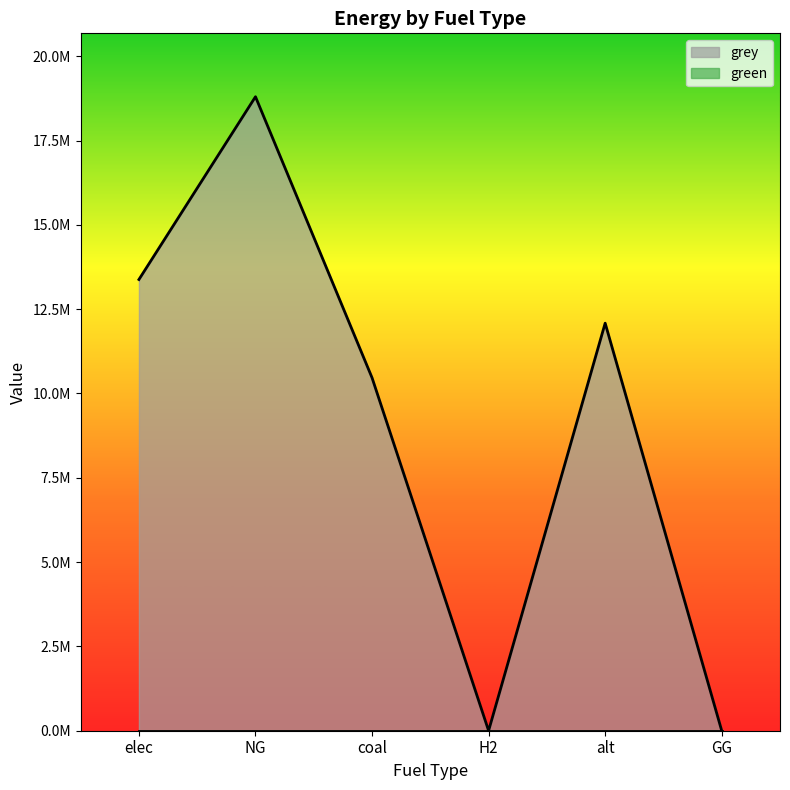

How many data points does each series have?

6